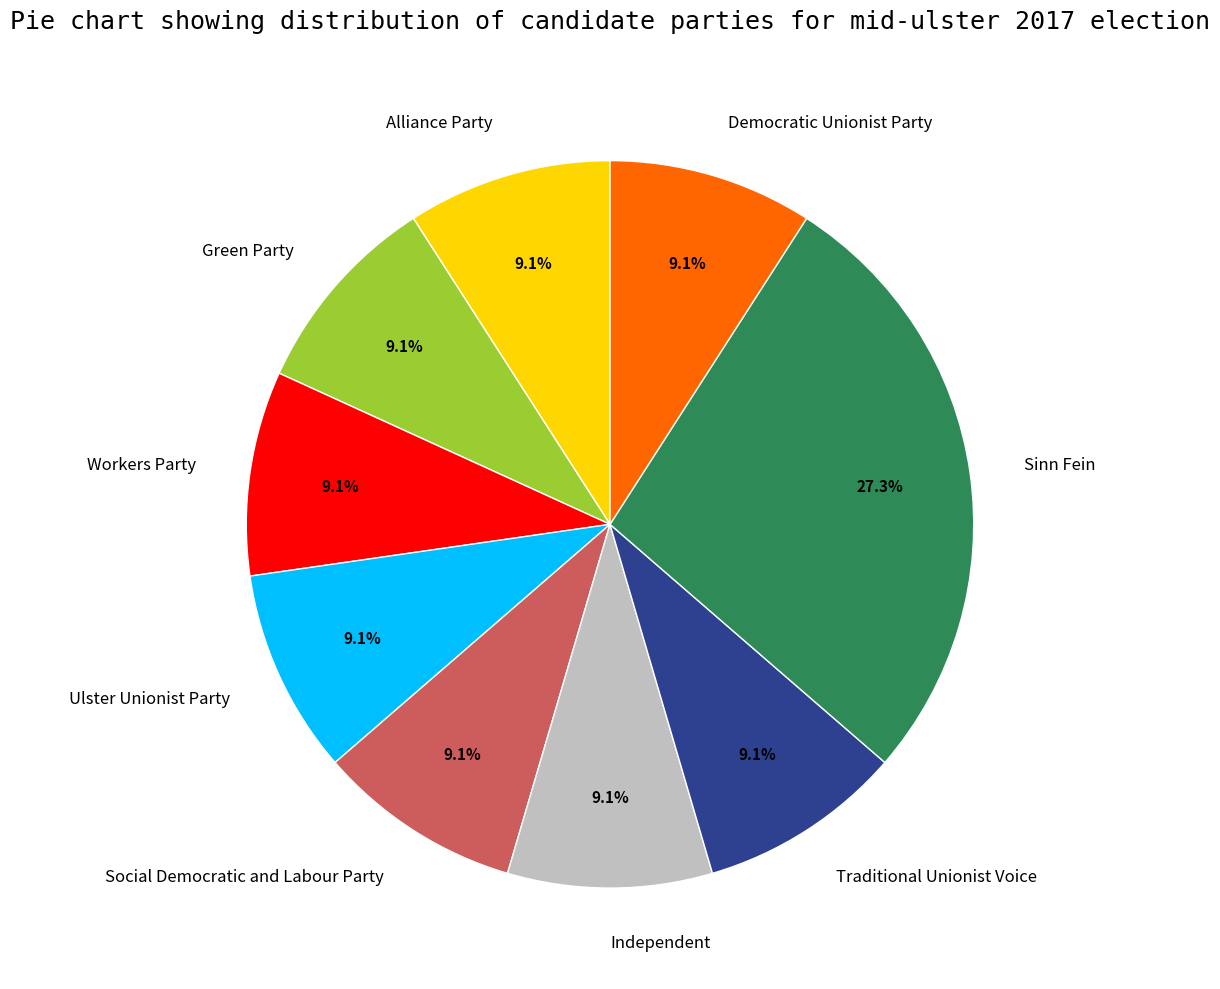

To the nearest percent, what is the average slice percentage?

11%